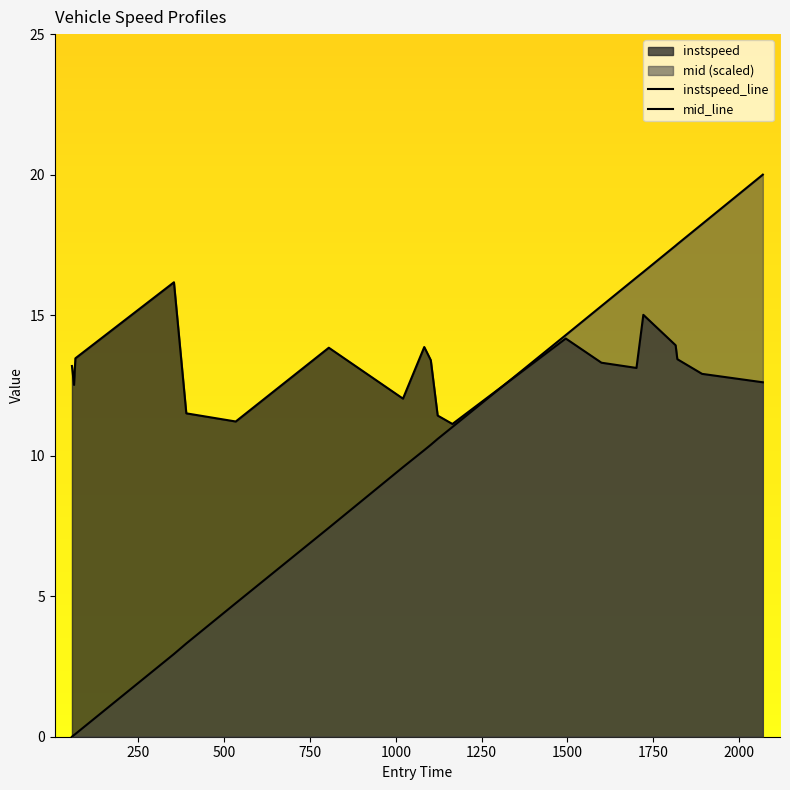

What is the sum of all mid values?

206.1